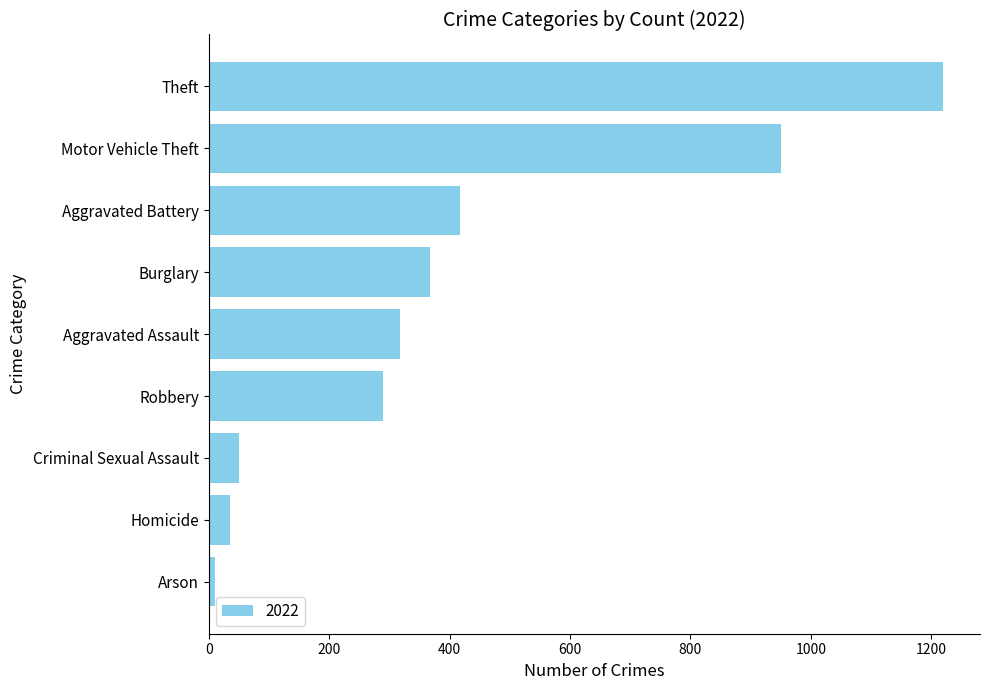

Which category has the highest value across all series?

Theft